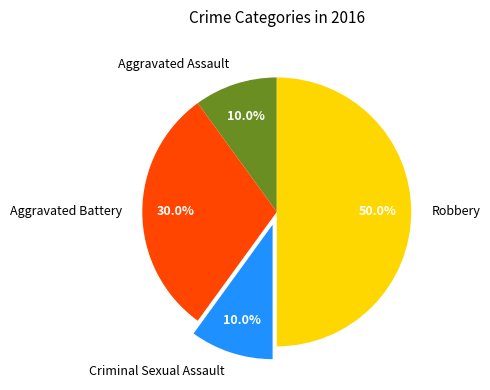

Which slice is the largest?

Robbery